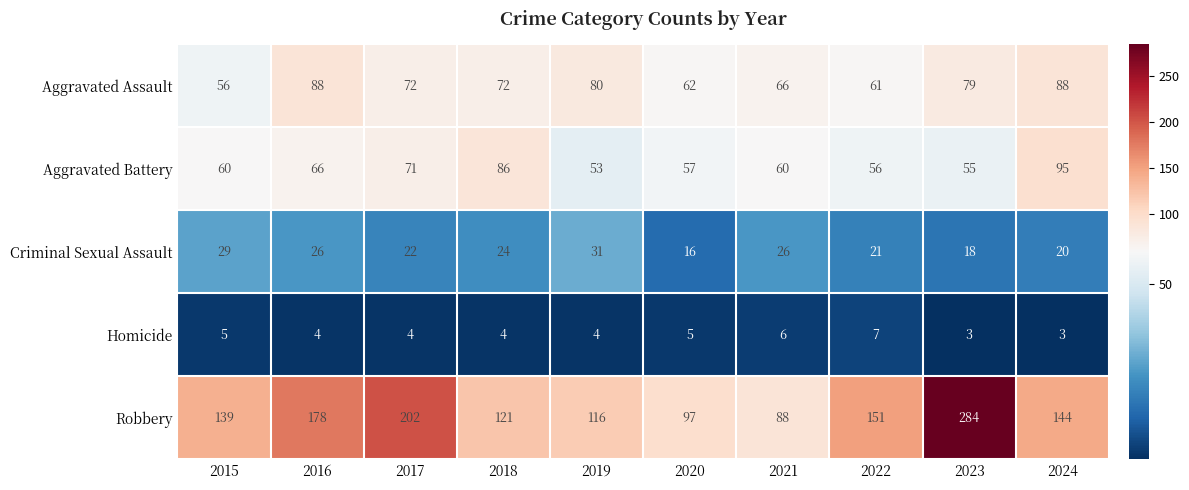

What is the minimum value for Aggravated Assault?

56